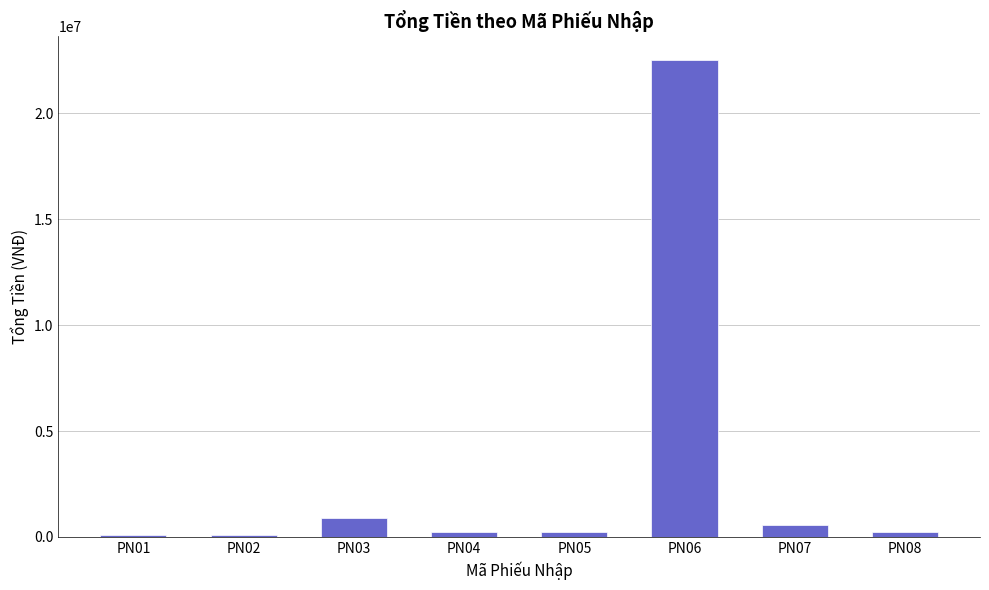

Is it true that the value at PN07 is 550000?

True